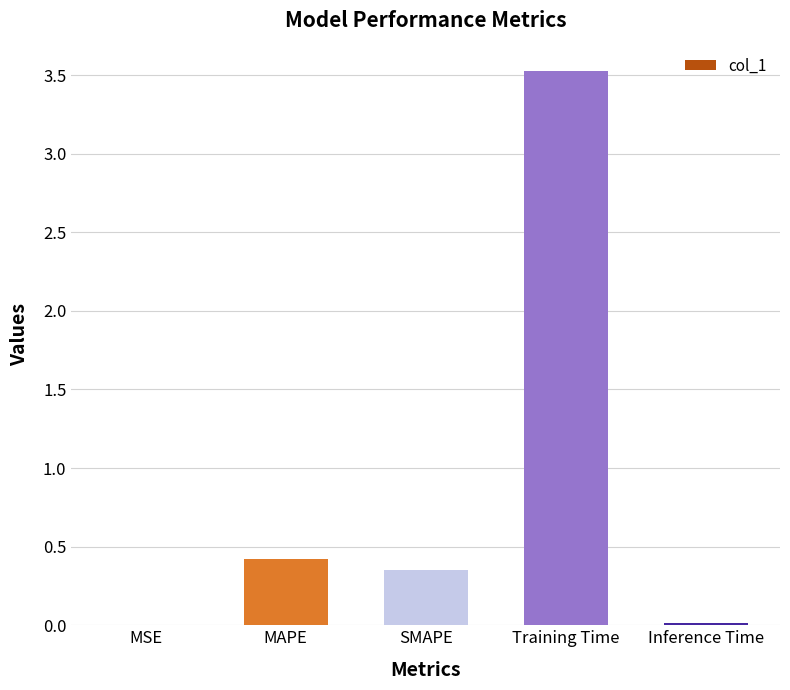

The chart shows a value of 0.0 at Inference Time. True or false?

True